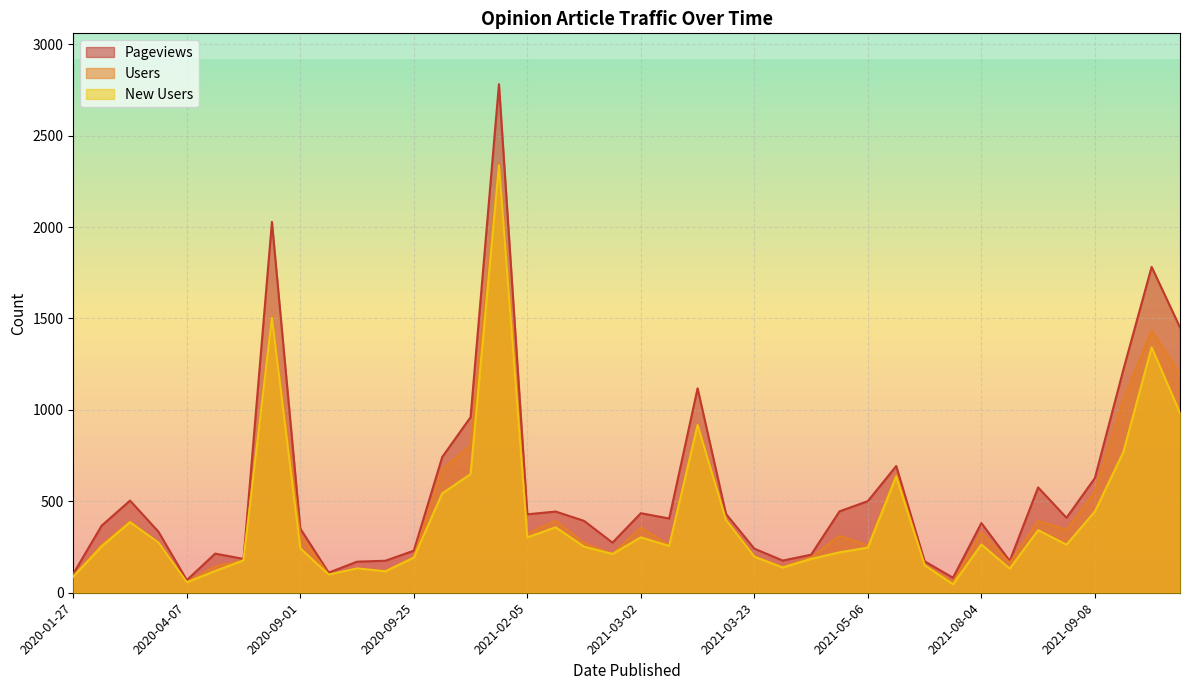

In New Users, how many points are higher than both neighbors (excluding endpoints)?

11